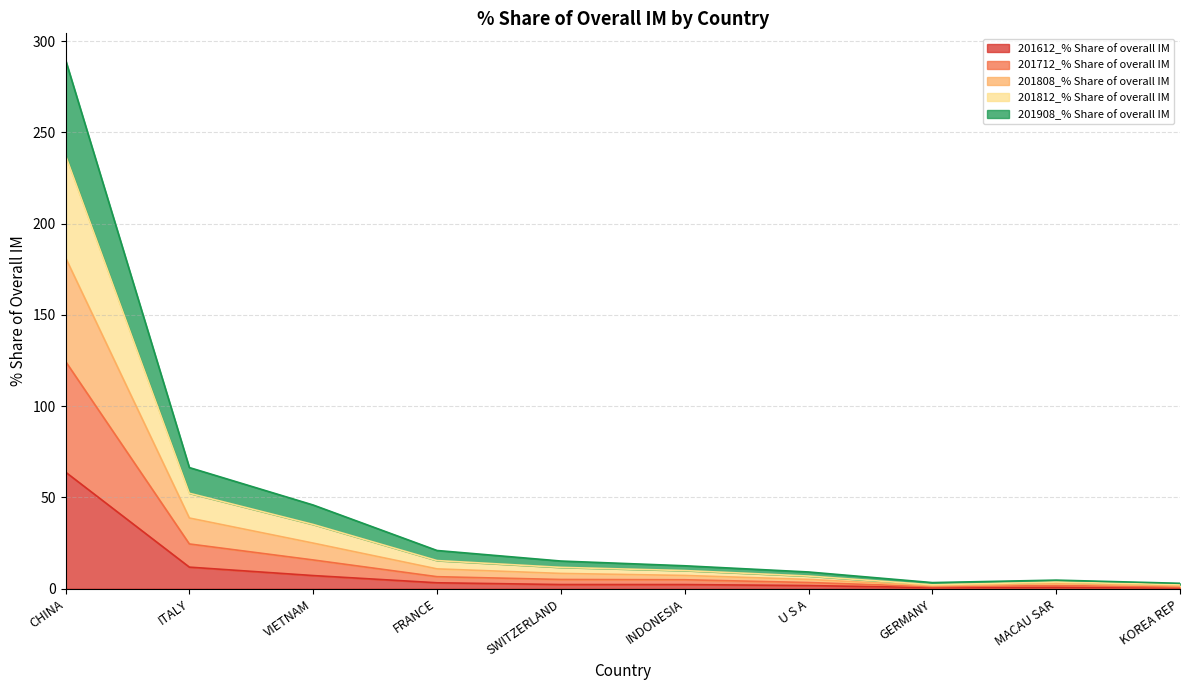

Between ITALY and INDONESIA, which series saw the biggest shift?

201808_% Share of overall IM